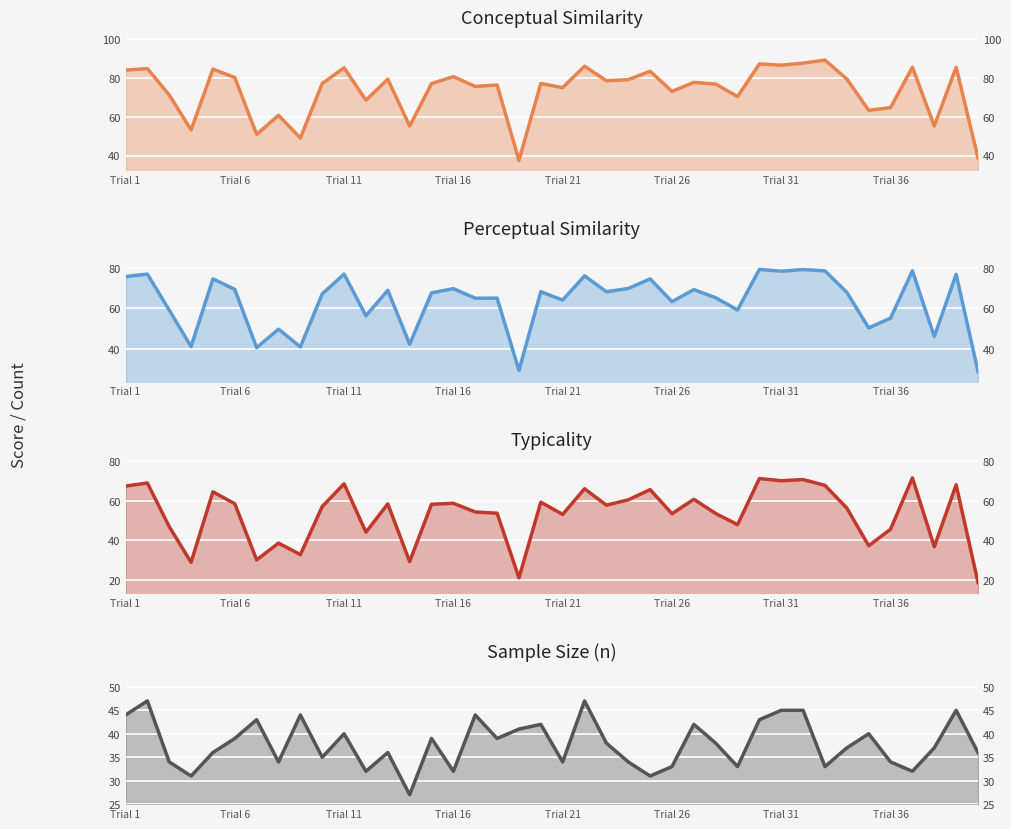

Does the chart display data point markers on the line(s)?

No